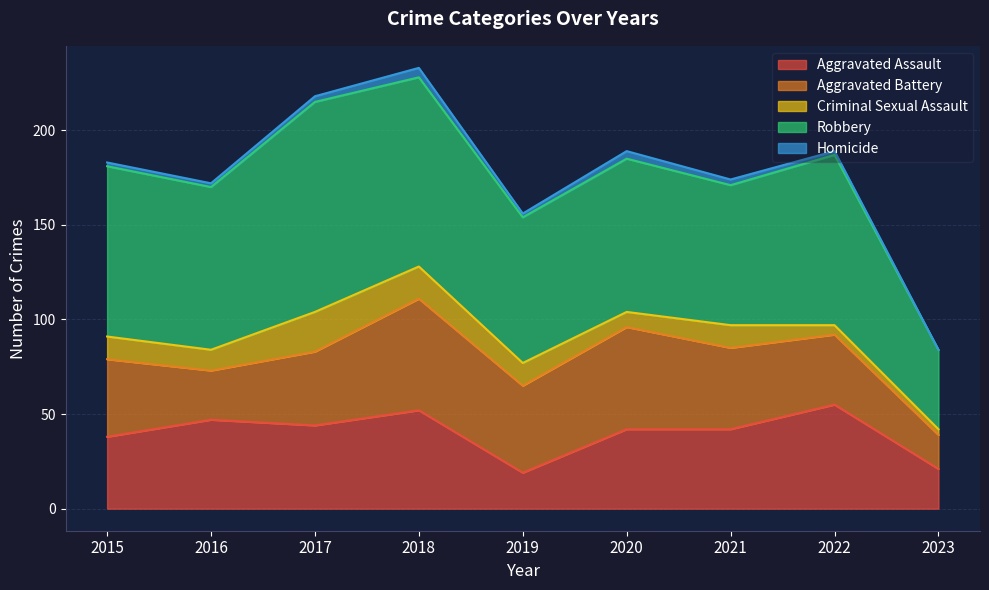

True or false: Aggravated Battery has a value of 39 at 2016.

False